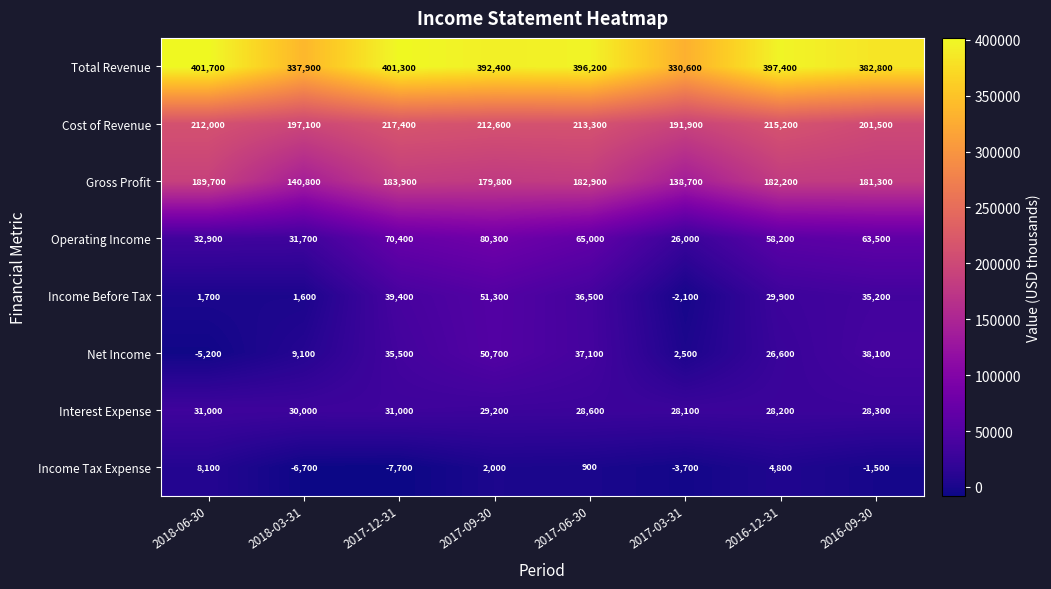

How many data points does each series have?

8